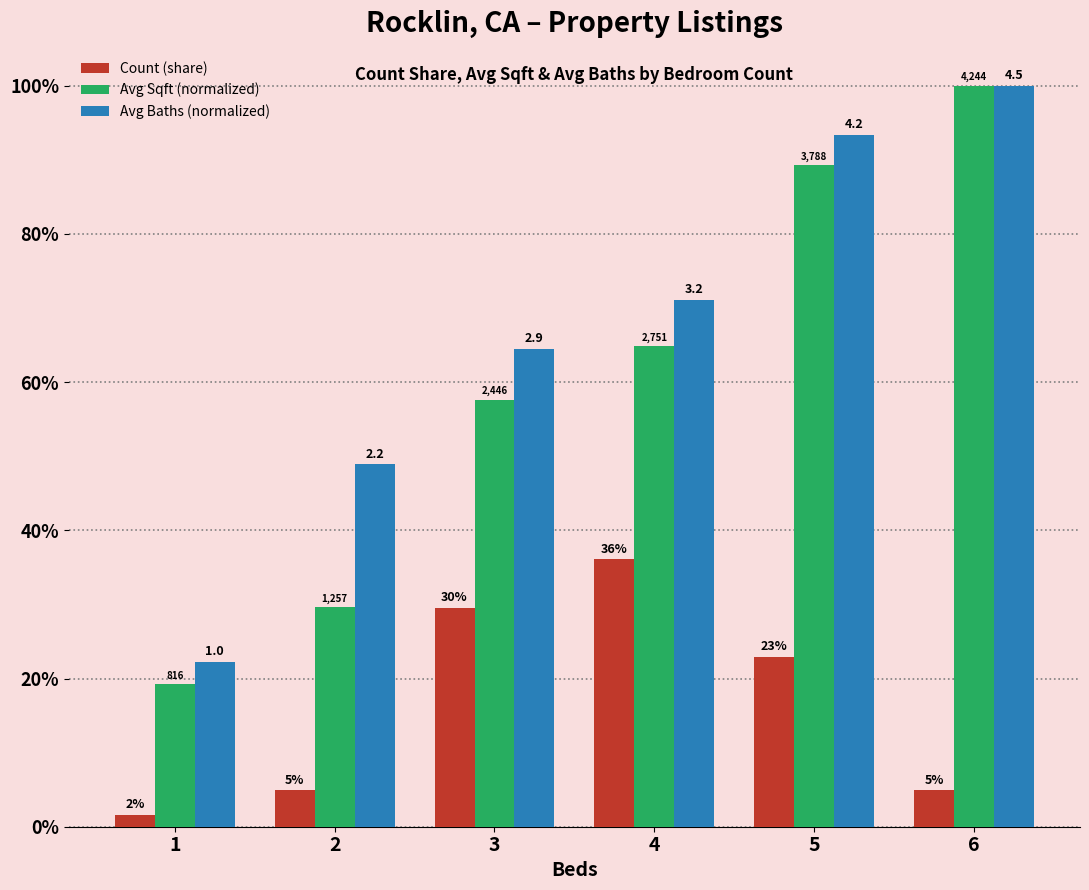

What are all the series names shown in the legend?

Count (share), Avg Sqft (normalized), Avg Baths (normalized)